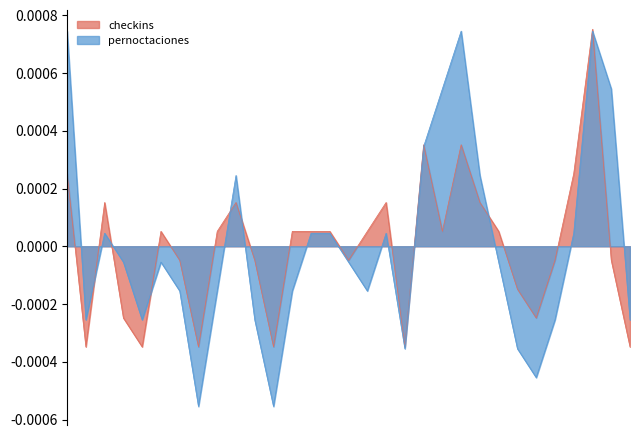

Is it true that pernoctaciones equals -0.0 at 31/07?

False